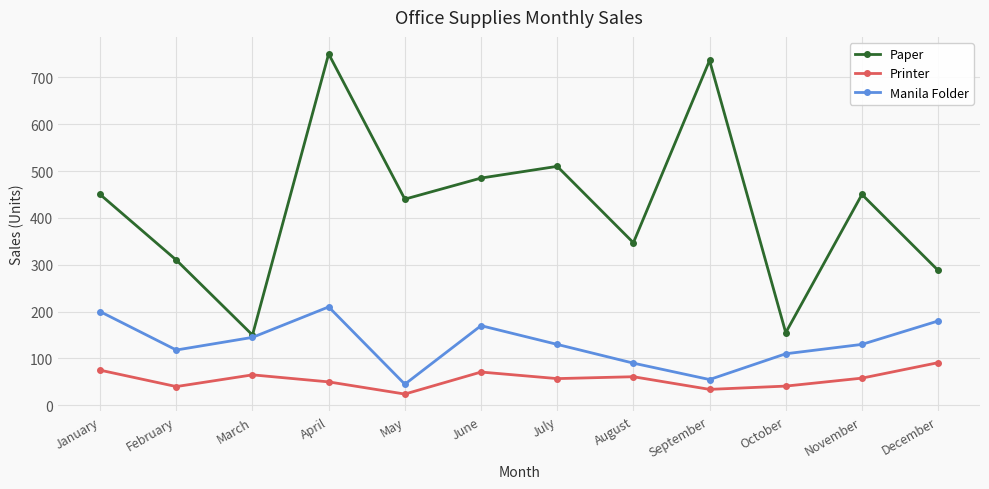

True or false: Printer and Paper intersect in this chart.

False